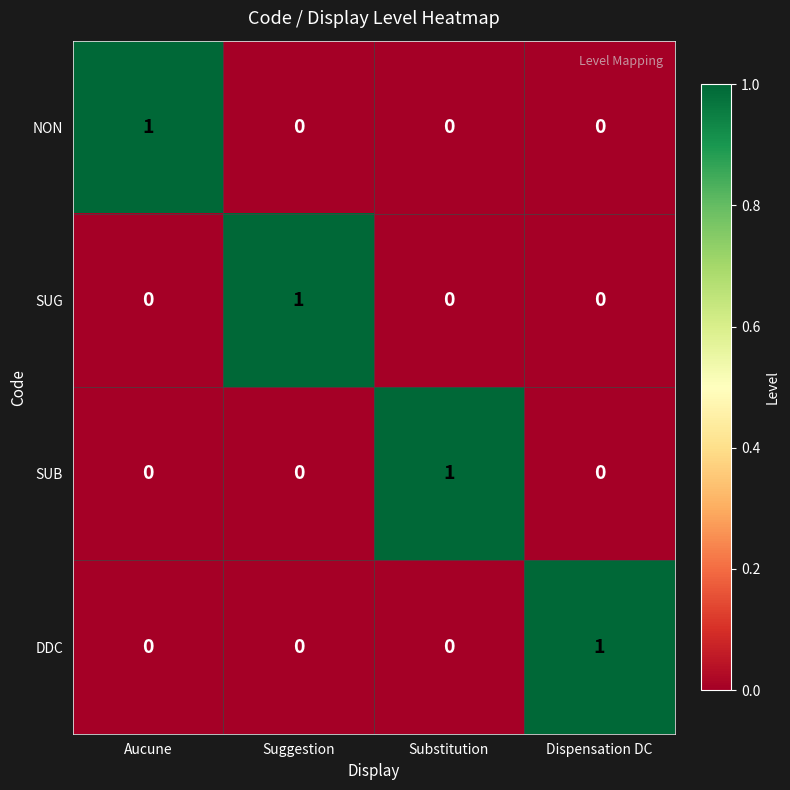

What is the total value across all series at Dispensation DC?

1